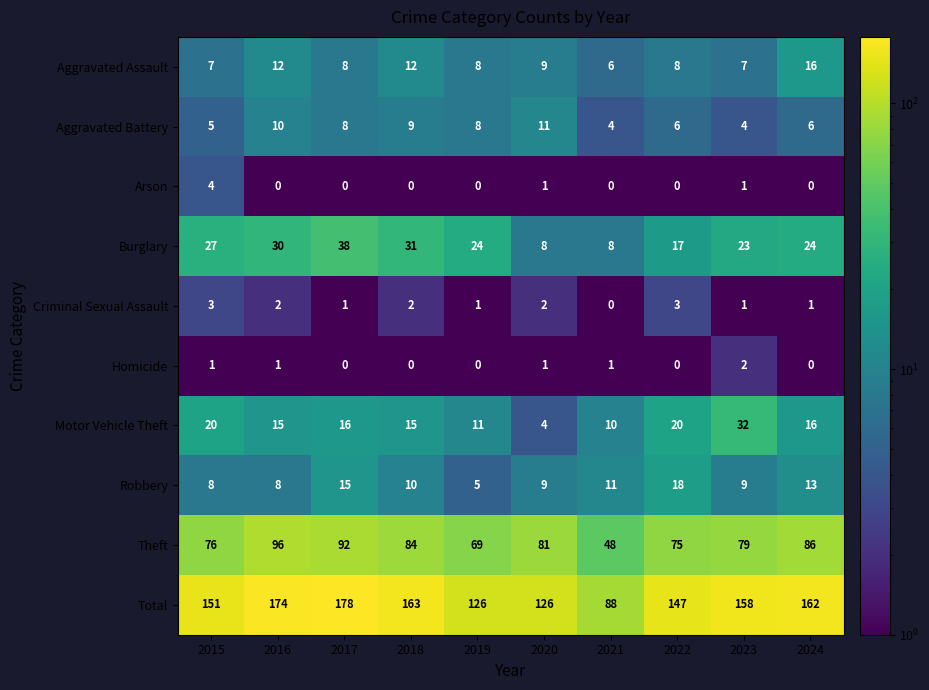

Between 2018 and 2019, which series saw the biggest shift?

Total